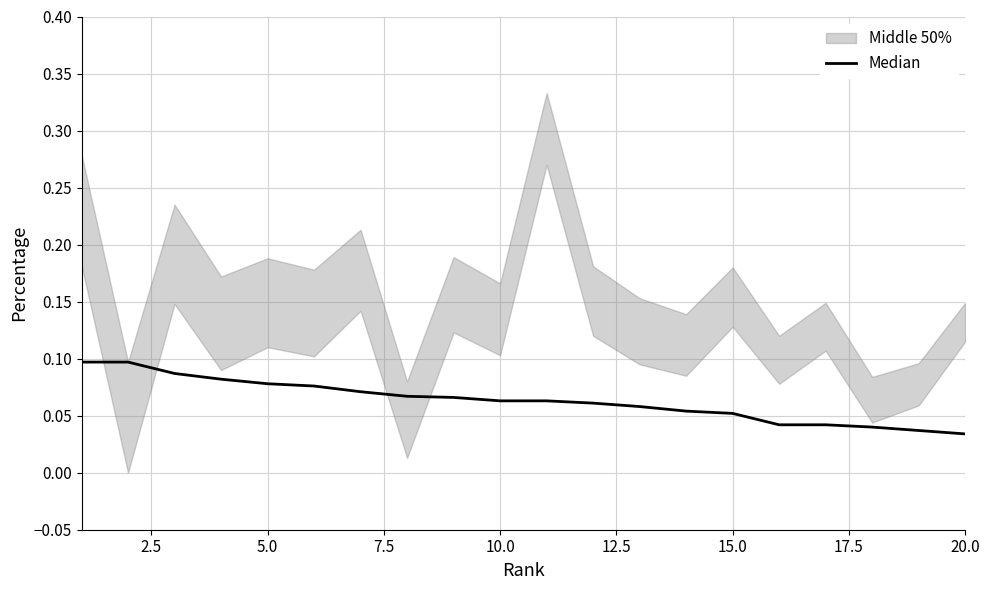

The value at 15.0 is 0.1. True or false?

True